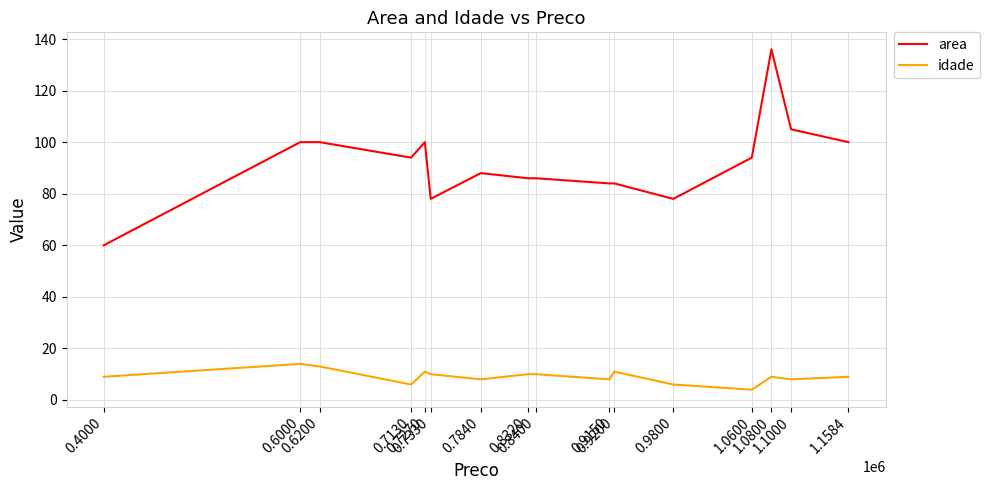

Which series changed the most between 0.8320 and 0.9800?

area